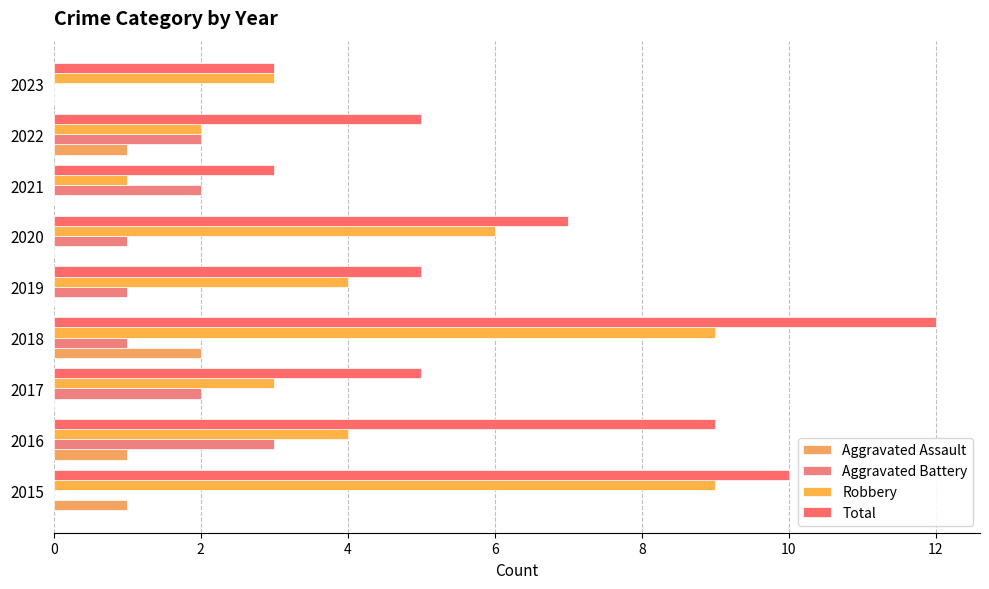

How many distinct data groups are displayed?

4